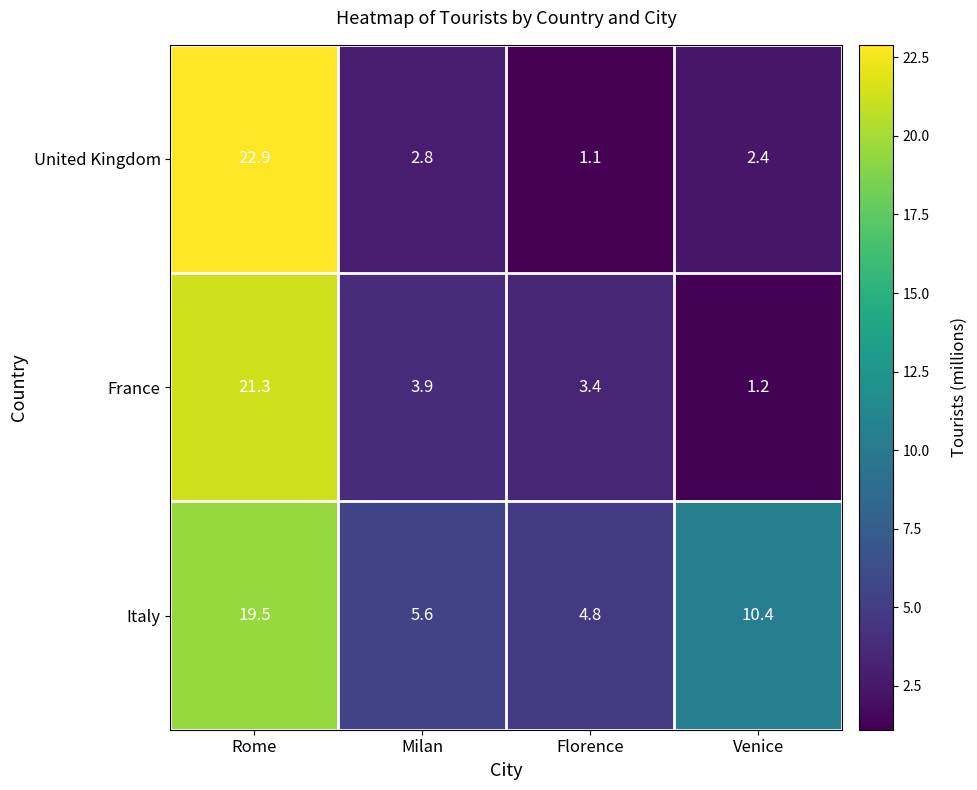

List the series in order of their peak value, highest first.

United Kingdom, France, Italy